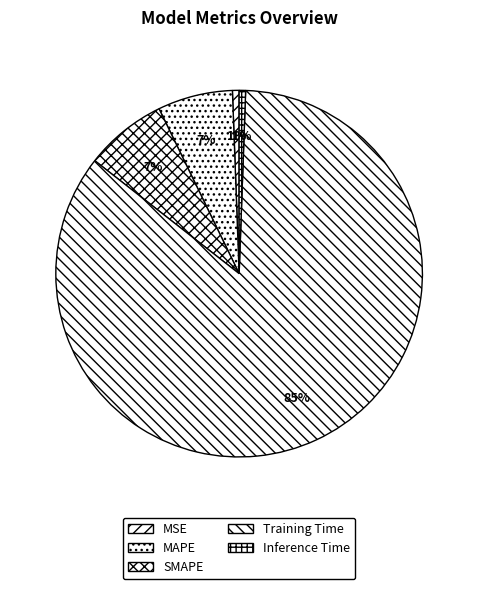

What is the change in value from MAPE to Training Time?

+2.0